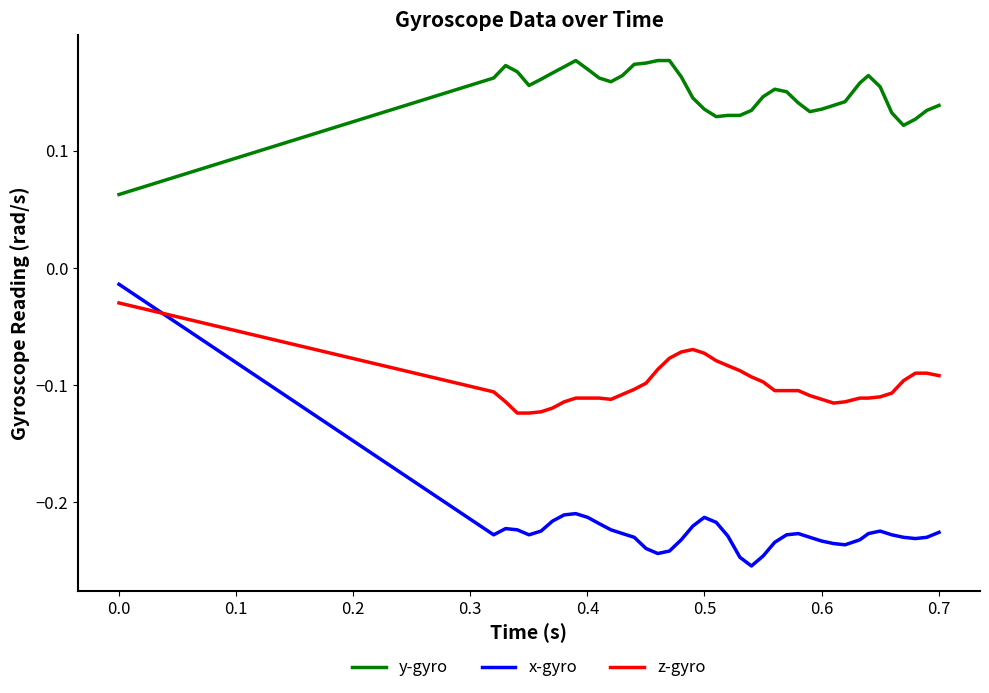

Which series has the largest total across all categories?

y-gyro